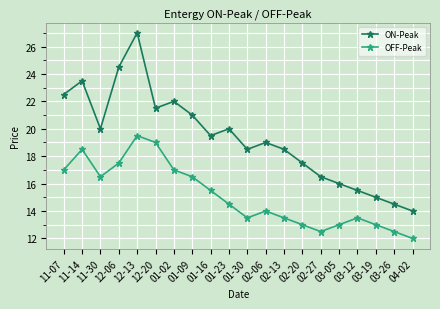

What is the sum of all OFF-Peak values?

302.0